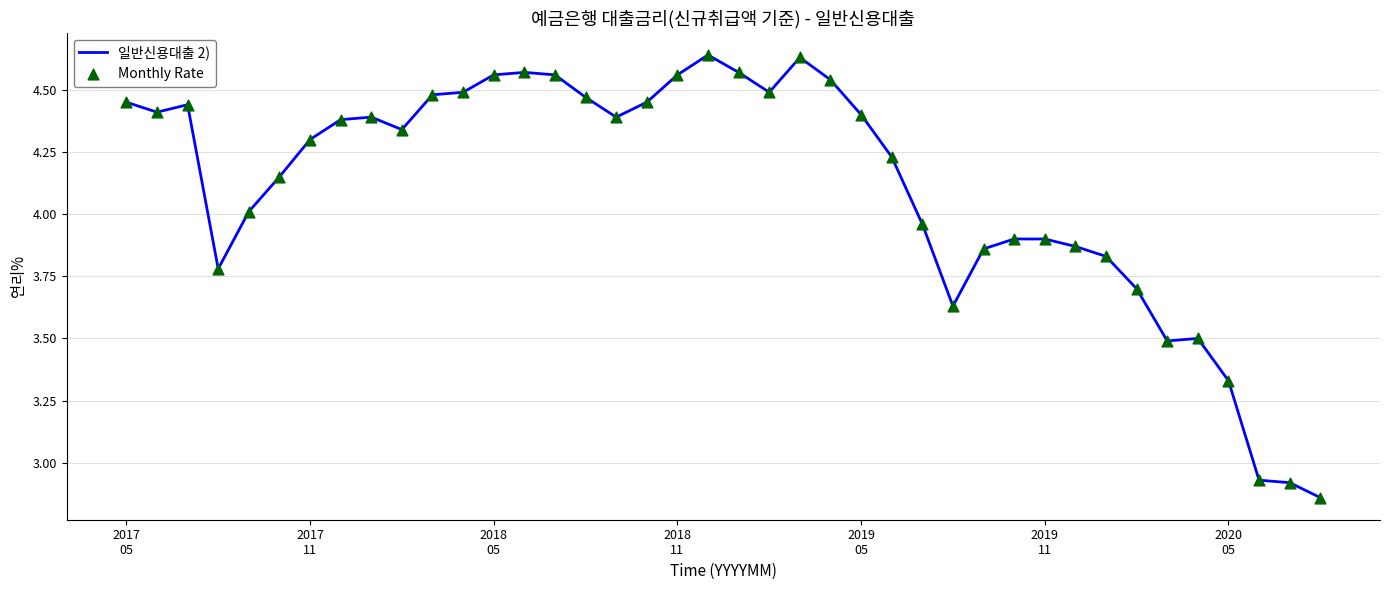

What is the difference between the maximum and minimum values?

1.8